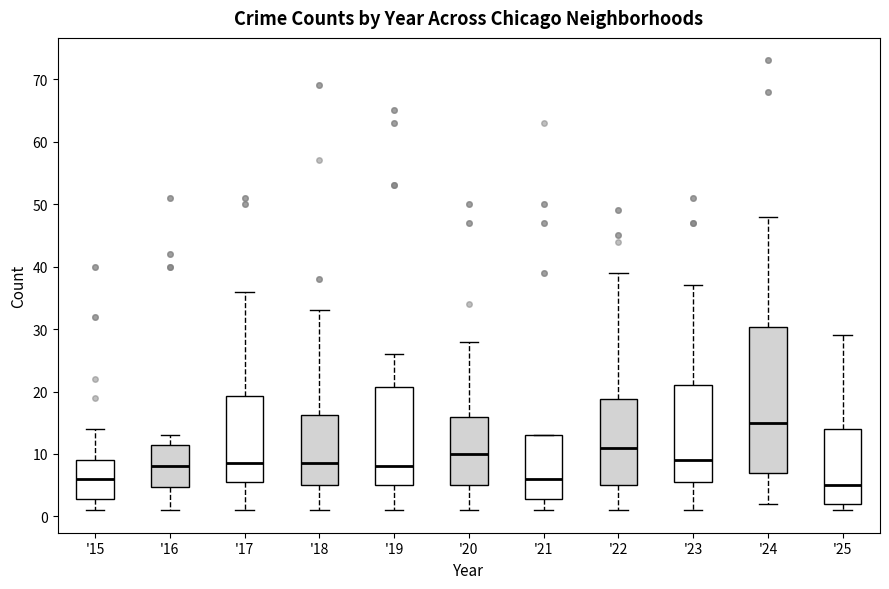

Comparing the boxes themselves (not the whiskers), which one is the tallest?

'24